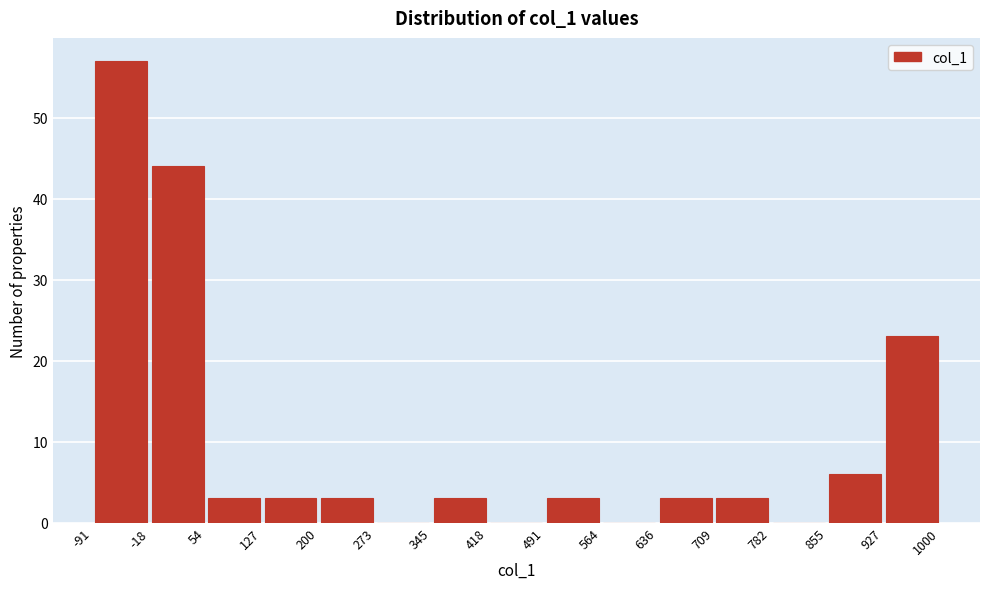

Reading left to right, transcribe this chart: for each bar, give the range it covers on the x-axis and its height. The values are not printed on the chart, so give them approximately, as read against the axis.

-91 to -18: 57
-18 to 54: 44
54 to 127: 3
127 to 200: 3
200 to 273: 3
273 to 345: 0
345 to 418: 3
418 to 491: 0
491 to 564: 3
564 to 636: 0
636 to 709: 3
709 to 782: 3
782 to 855: 0
855 to 927: 6
927 to 1000: 23